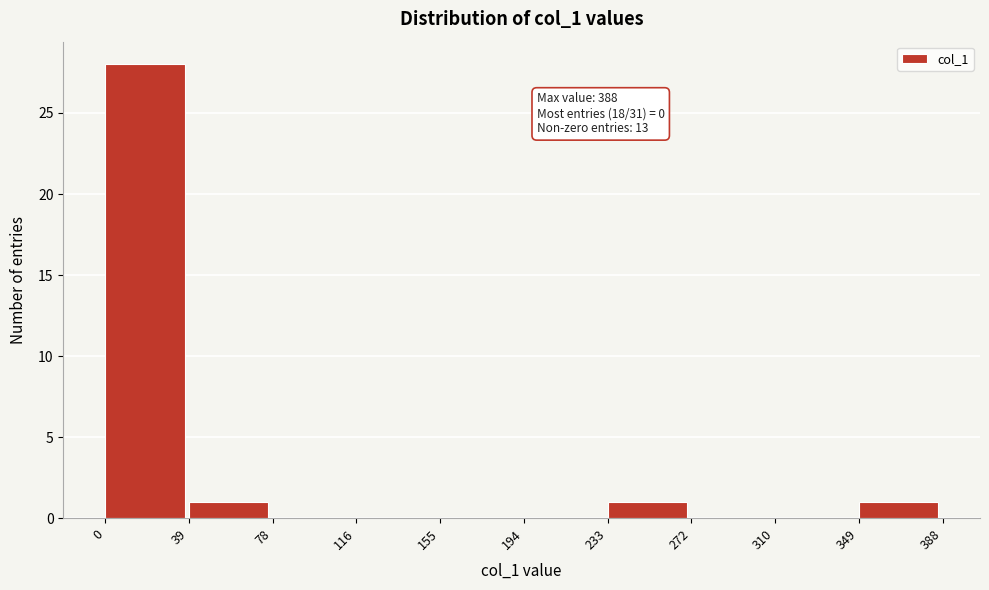

Which range on the x-axis has the tallest bar?

0 to 39